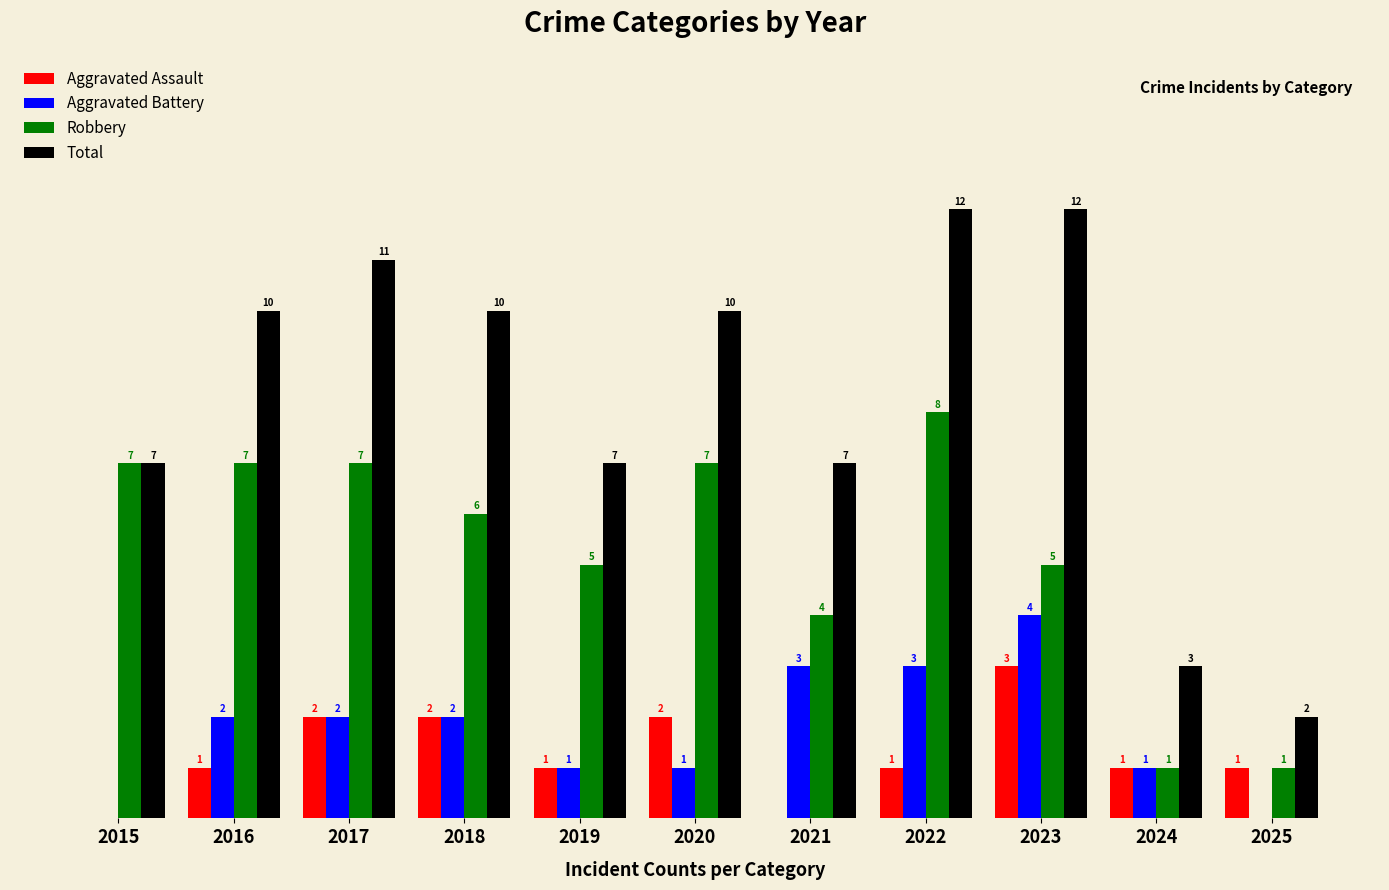

Which series has the largest total across all categories?

Total